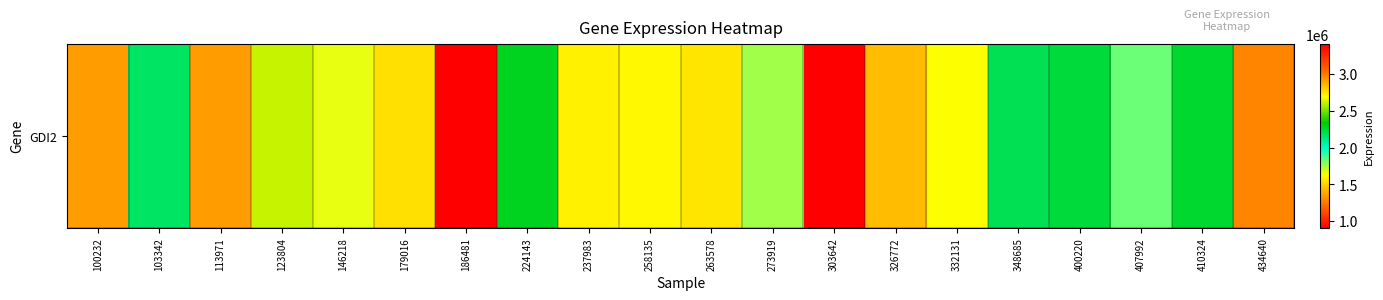

What is the sum of the values at 146218 and 263578?

4403034